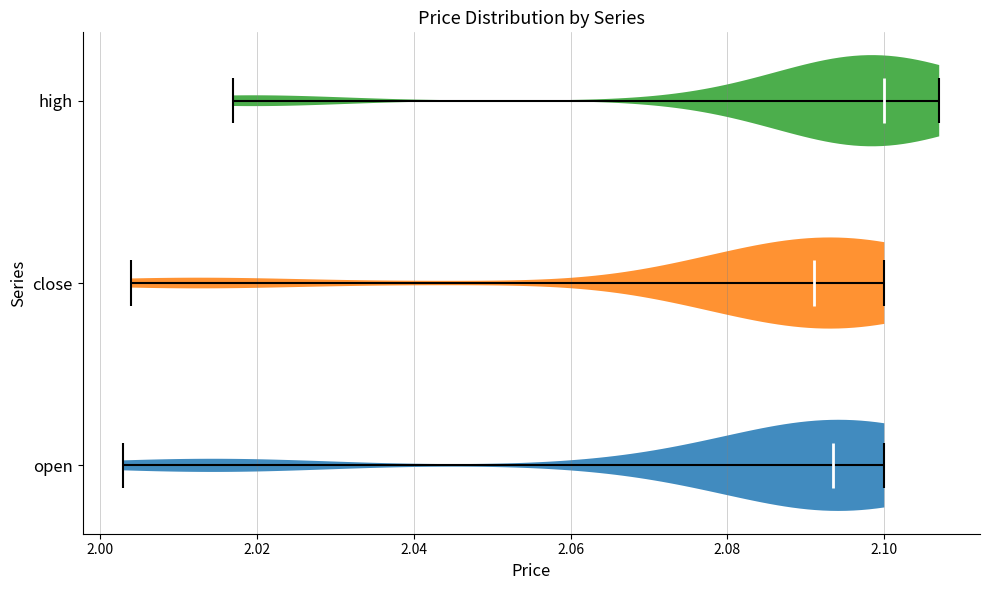

Where does the median line of the violin for close sit on the x-axis? The values are not printed on the chart, so give them approximately, as read against the axis.

2.092